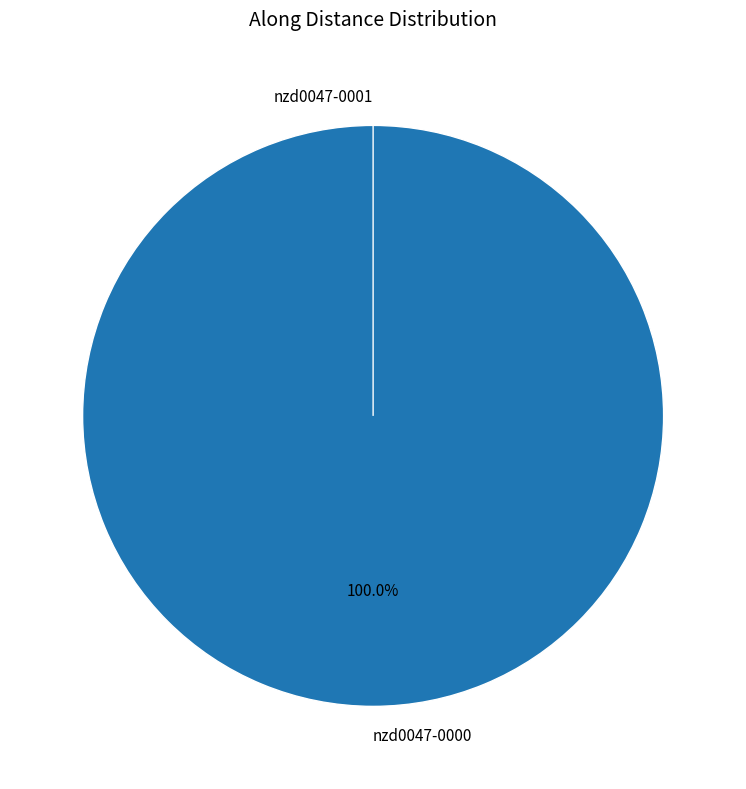

What is the total percentage of nzd0047-0001 and nzd0047-0000?

100.0%